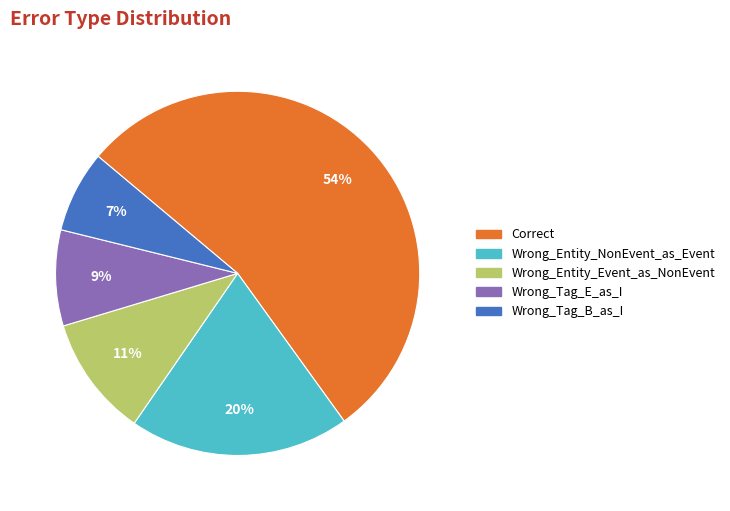

What is the majority slice?

Correct